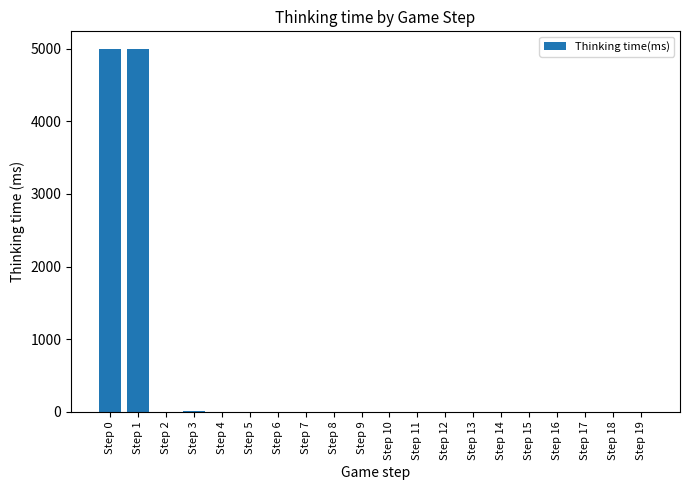

What is the greatest value displayed?

4990